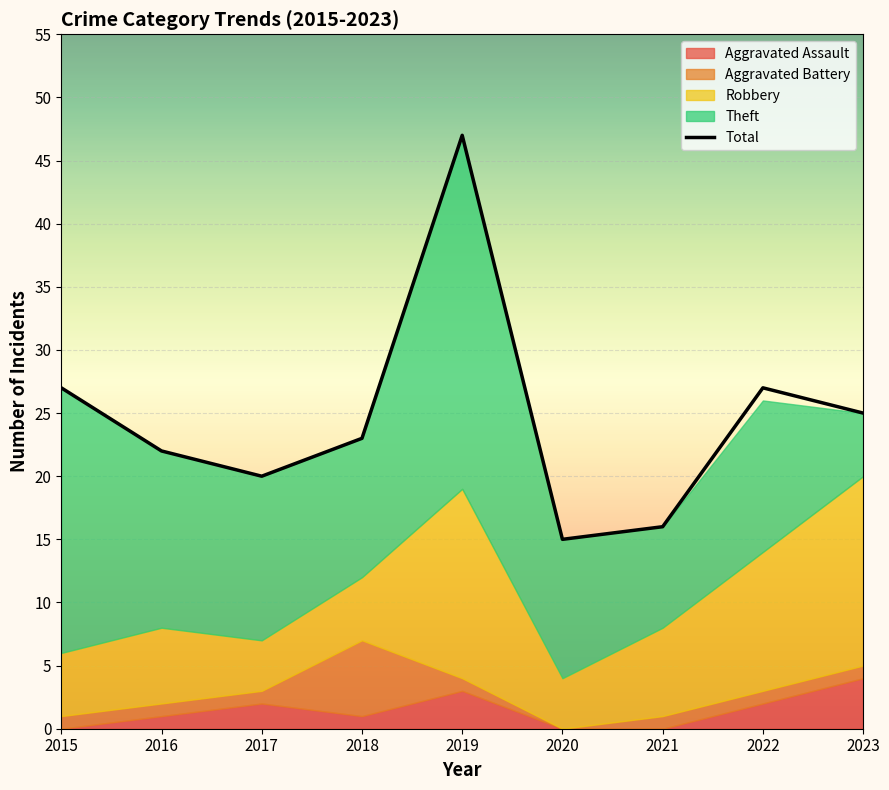

Reading left to right, list all the values displayed in this chart.

27	22	20	23	47	15	16	27	25